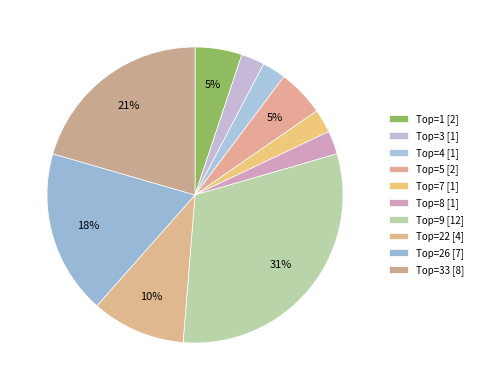

Count the number of slices in the pie.

10